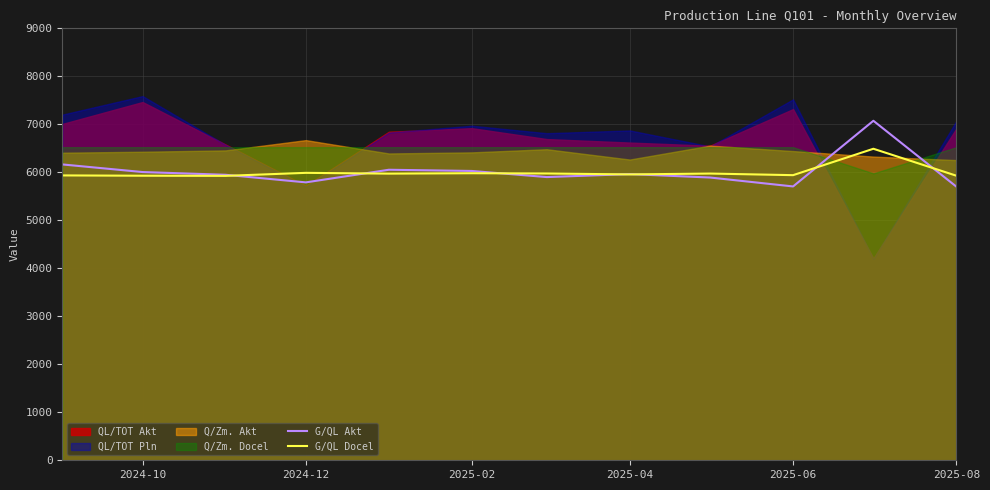

What is the value of the G/QL Docel point at the 4th from the left?

5988.9